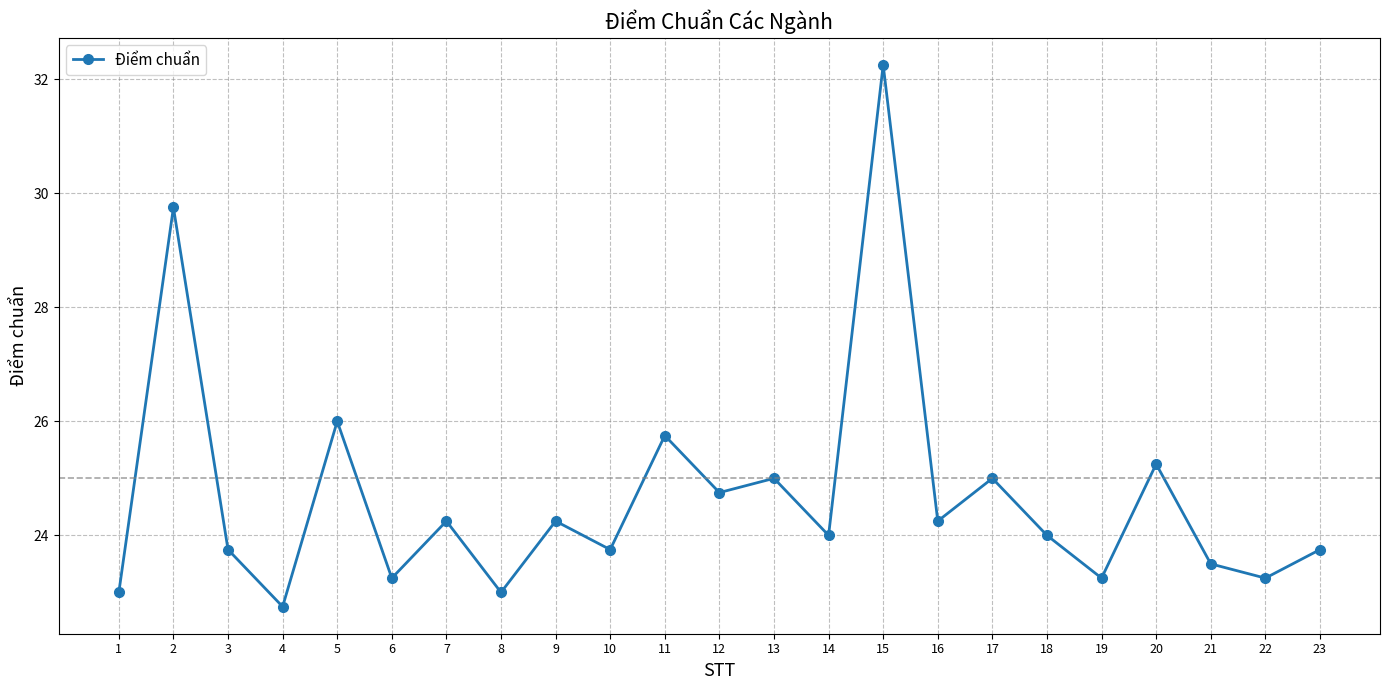

How many lines are shown in the chart?

1